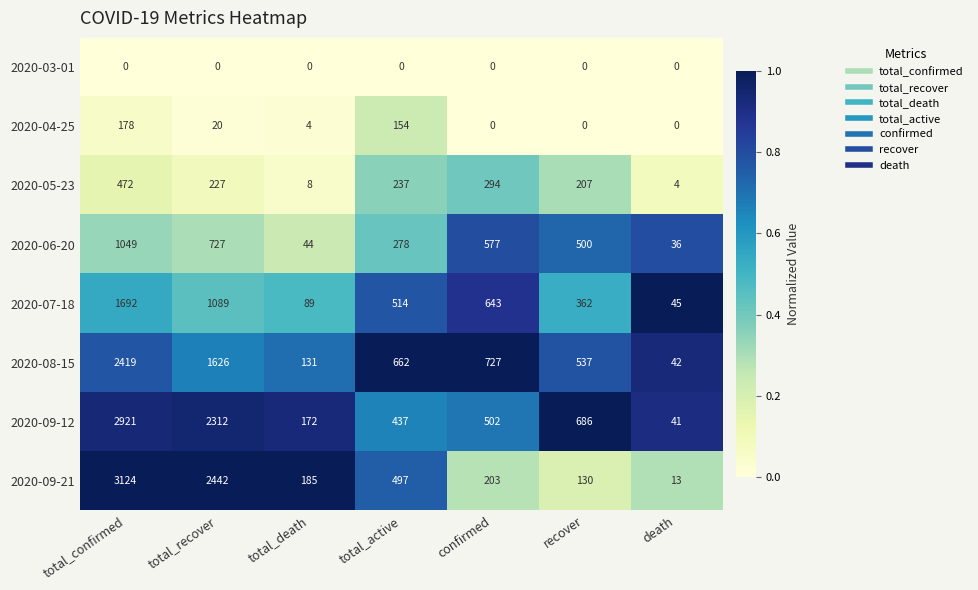

At which label does 2020-04-25 first exceed 4?

total_confirmed